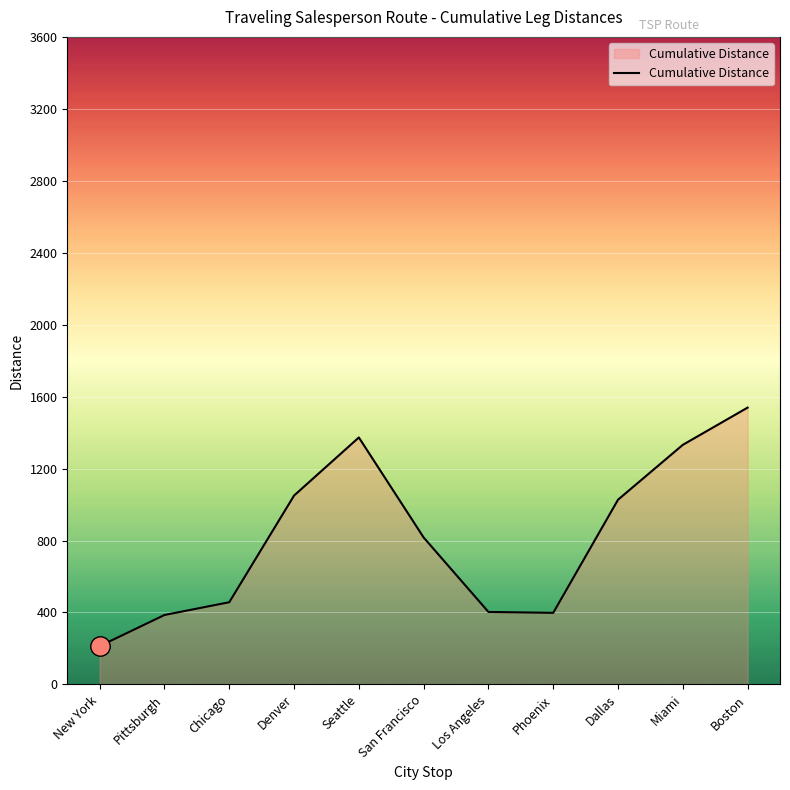

How many lines are shown in the chart?

1